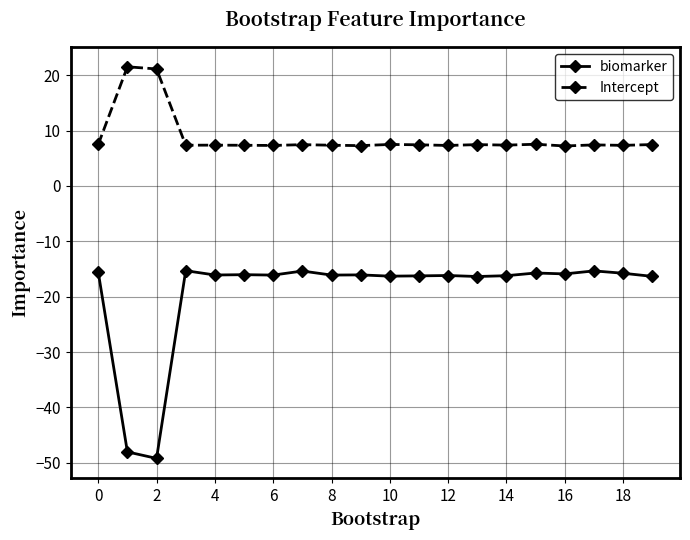

How many lines are shown in the chart?

2